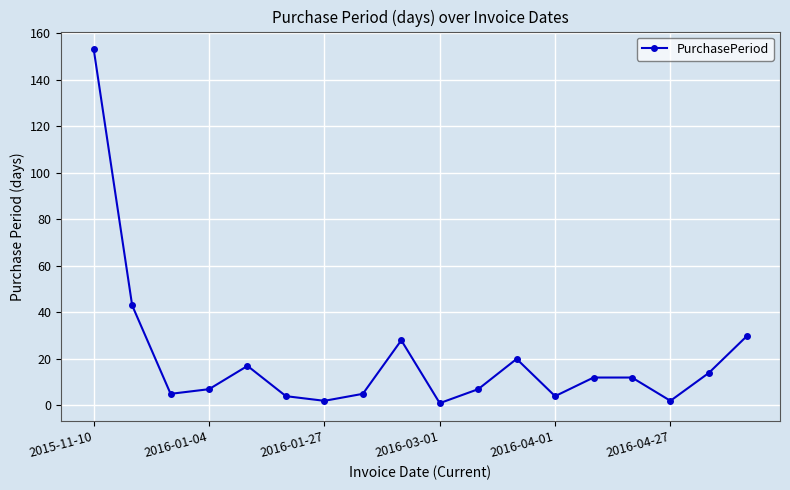

What is the maximum value shown in the chart?

153